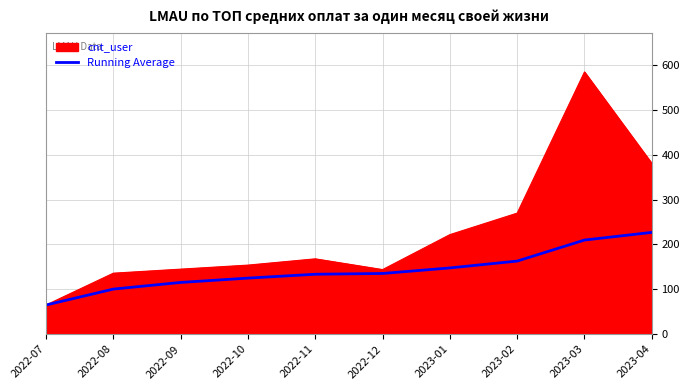

At 2022-08, list the series in order from smallest to largest.

Running Average, cnt_user